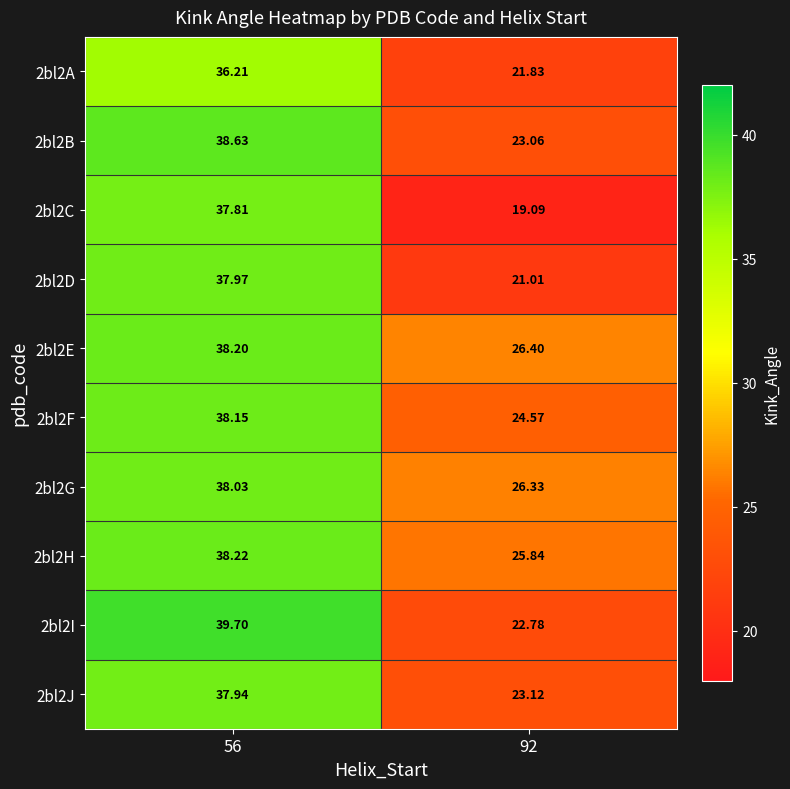

Is the value of 2bl2F at 56 greater than the value of 2bl2D at 92?

Yes